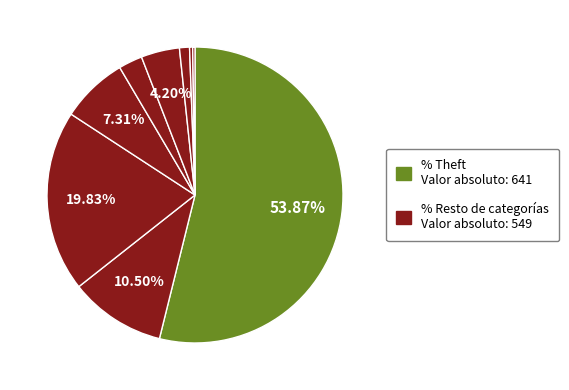

Does any single category account for the majority?

Yes